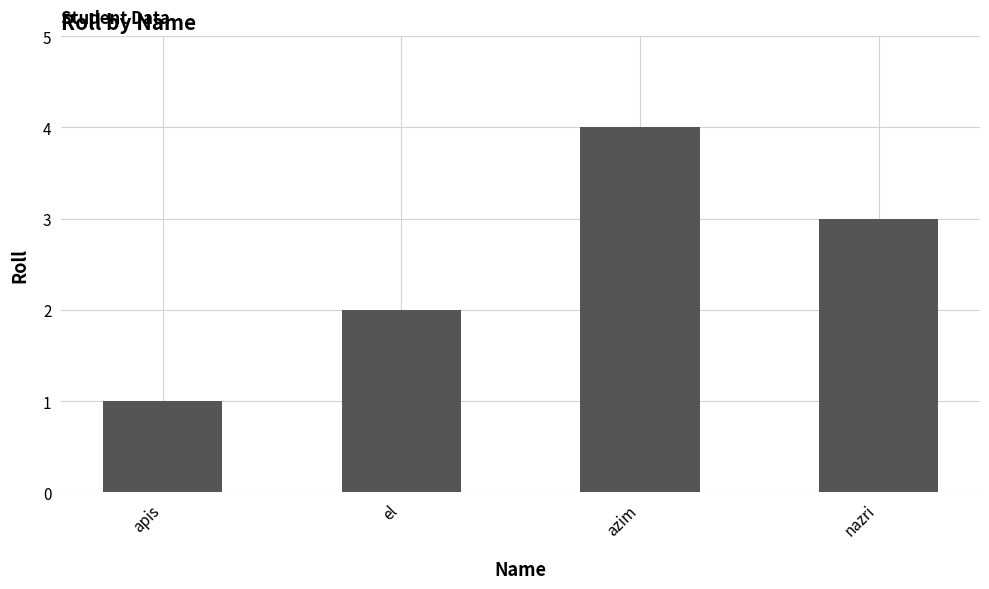

Which label corresponds to the largest value in the chart?

azim